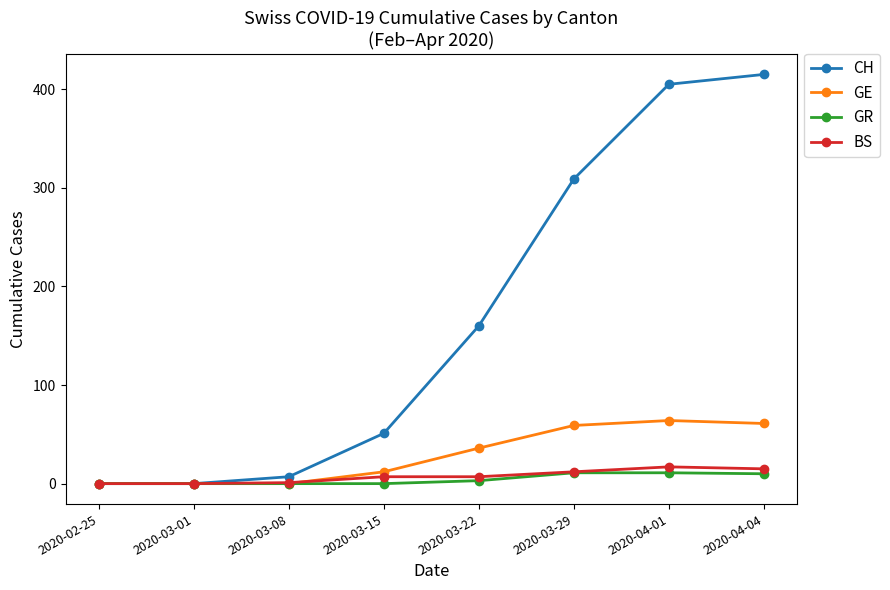

What is the total value across all series at 2020-03-22?

206